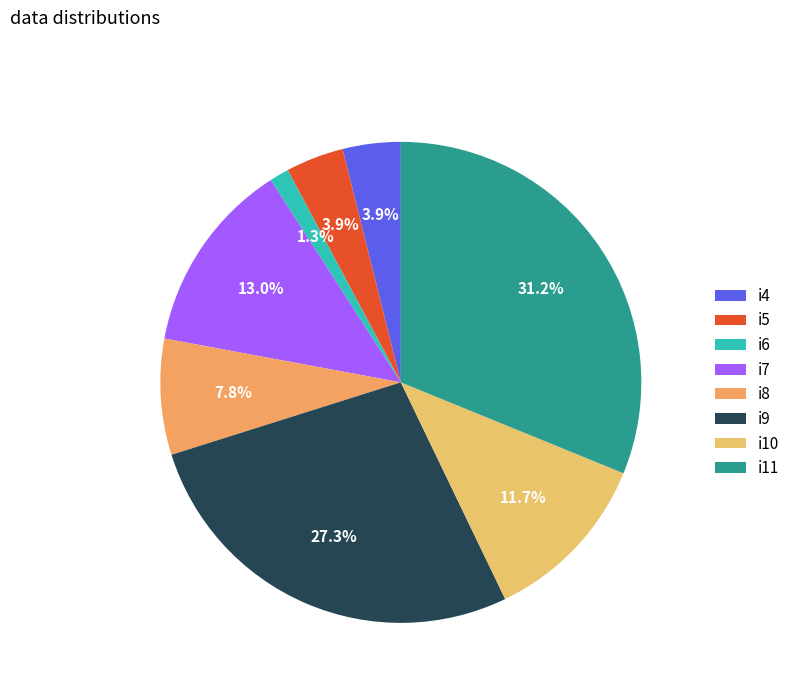

What is the change in value from i6 to i7?

+9